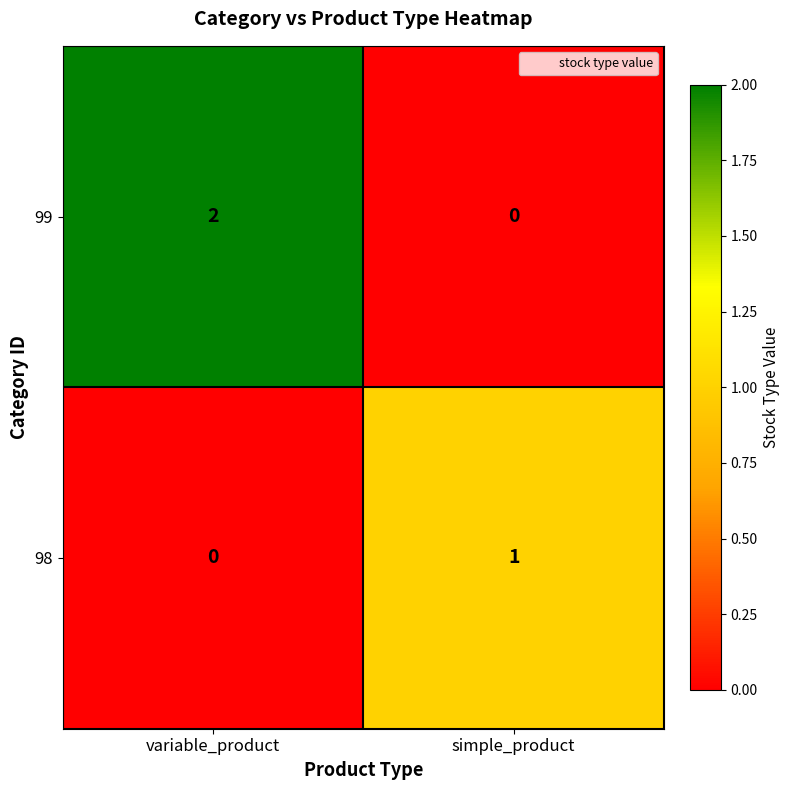

At simple_product, list the series in order from smallest to largest.

99, 98